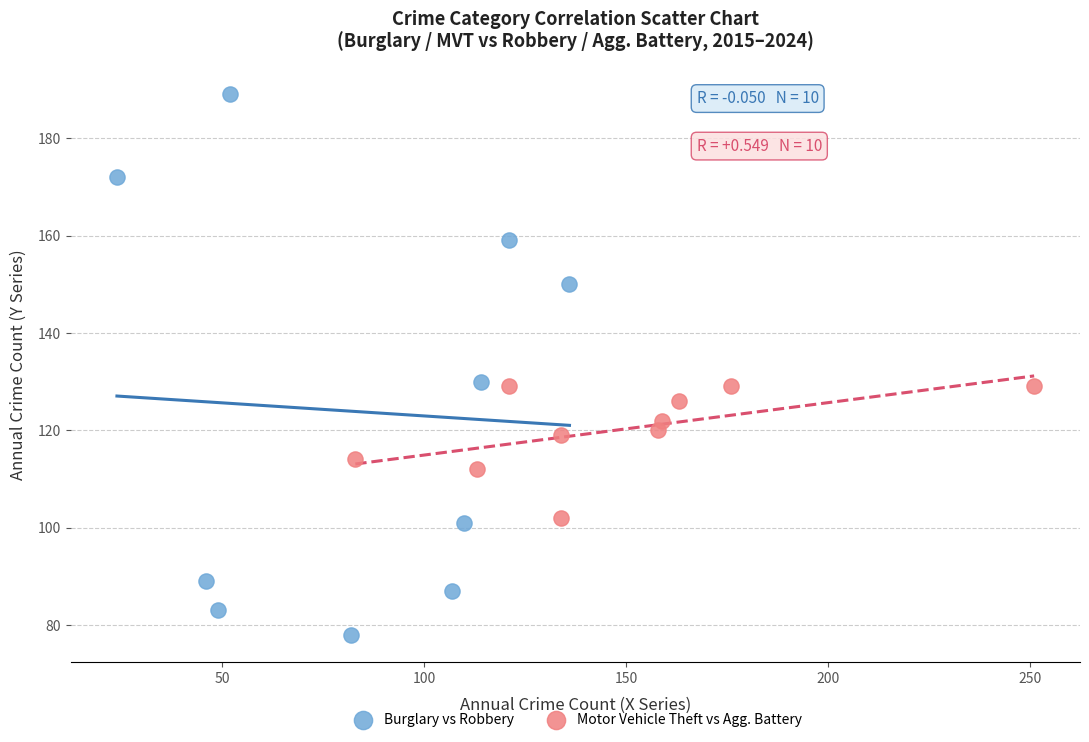

Which series reaches the maximum Y coordinate?

Burglary vs Robbery